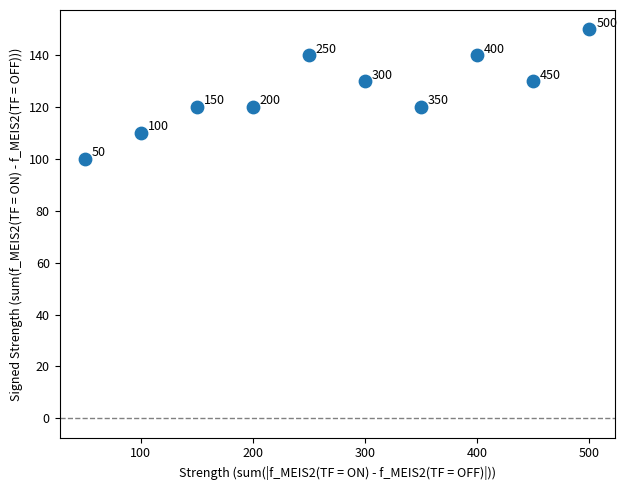

What Y value in the scatter plot is closest to 125?

120